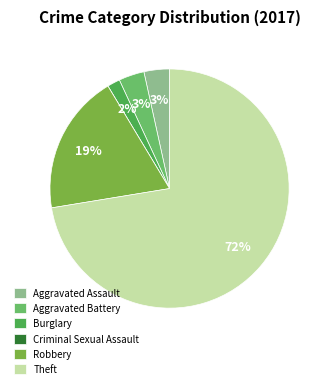

Does Burglary represent more than half of the total?

No